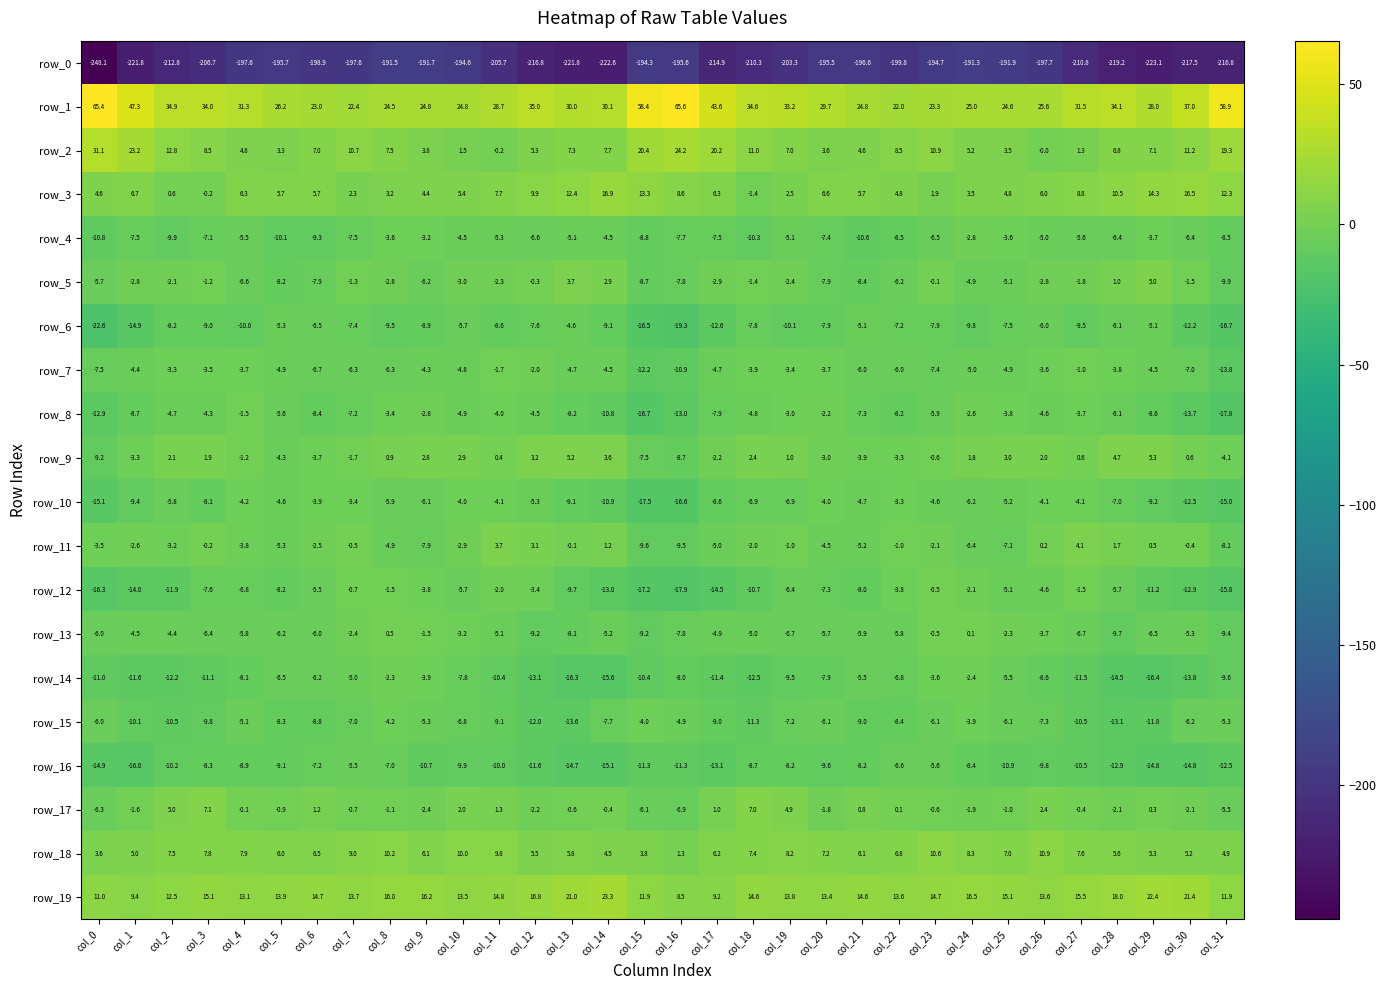

What is the highest value of the row_6 series?

-4.6